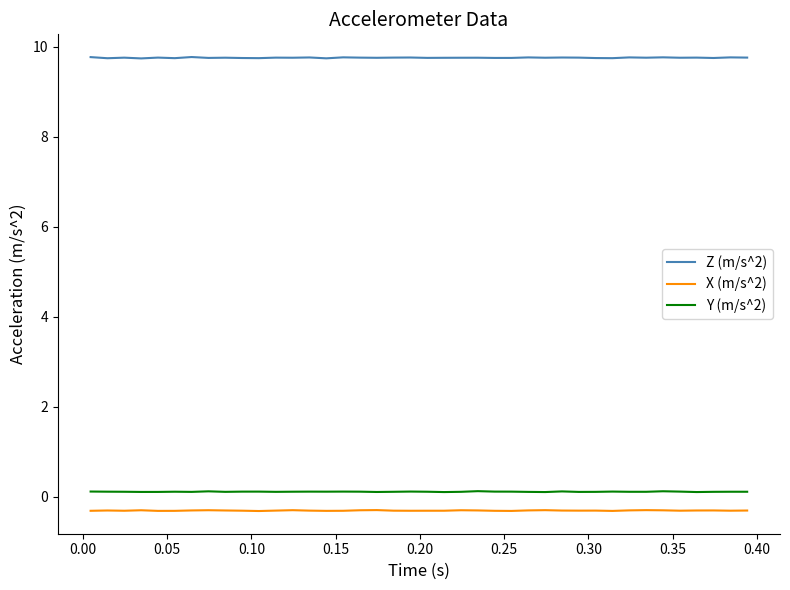

True or false: Z (m/s^2) and Y (m/s^2) cross at least once.

False